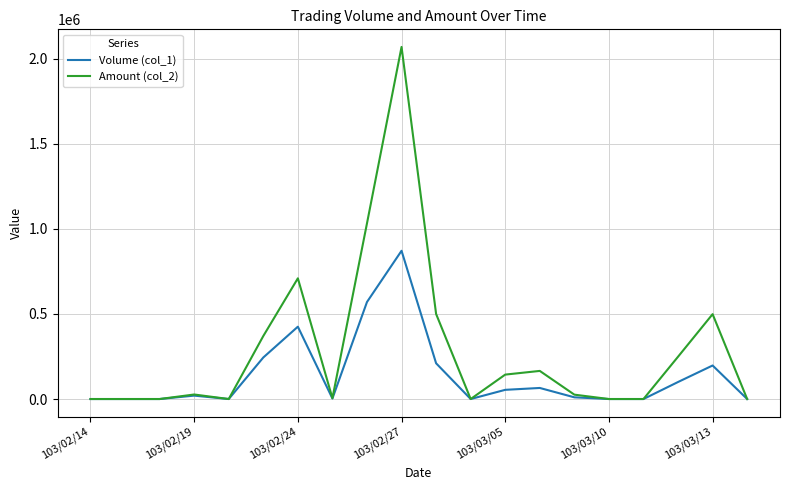

Does the chart have visible grid lines?

Yes